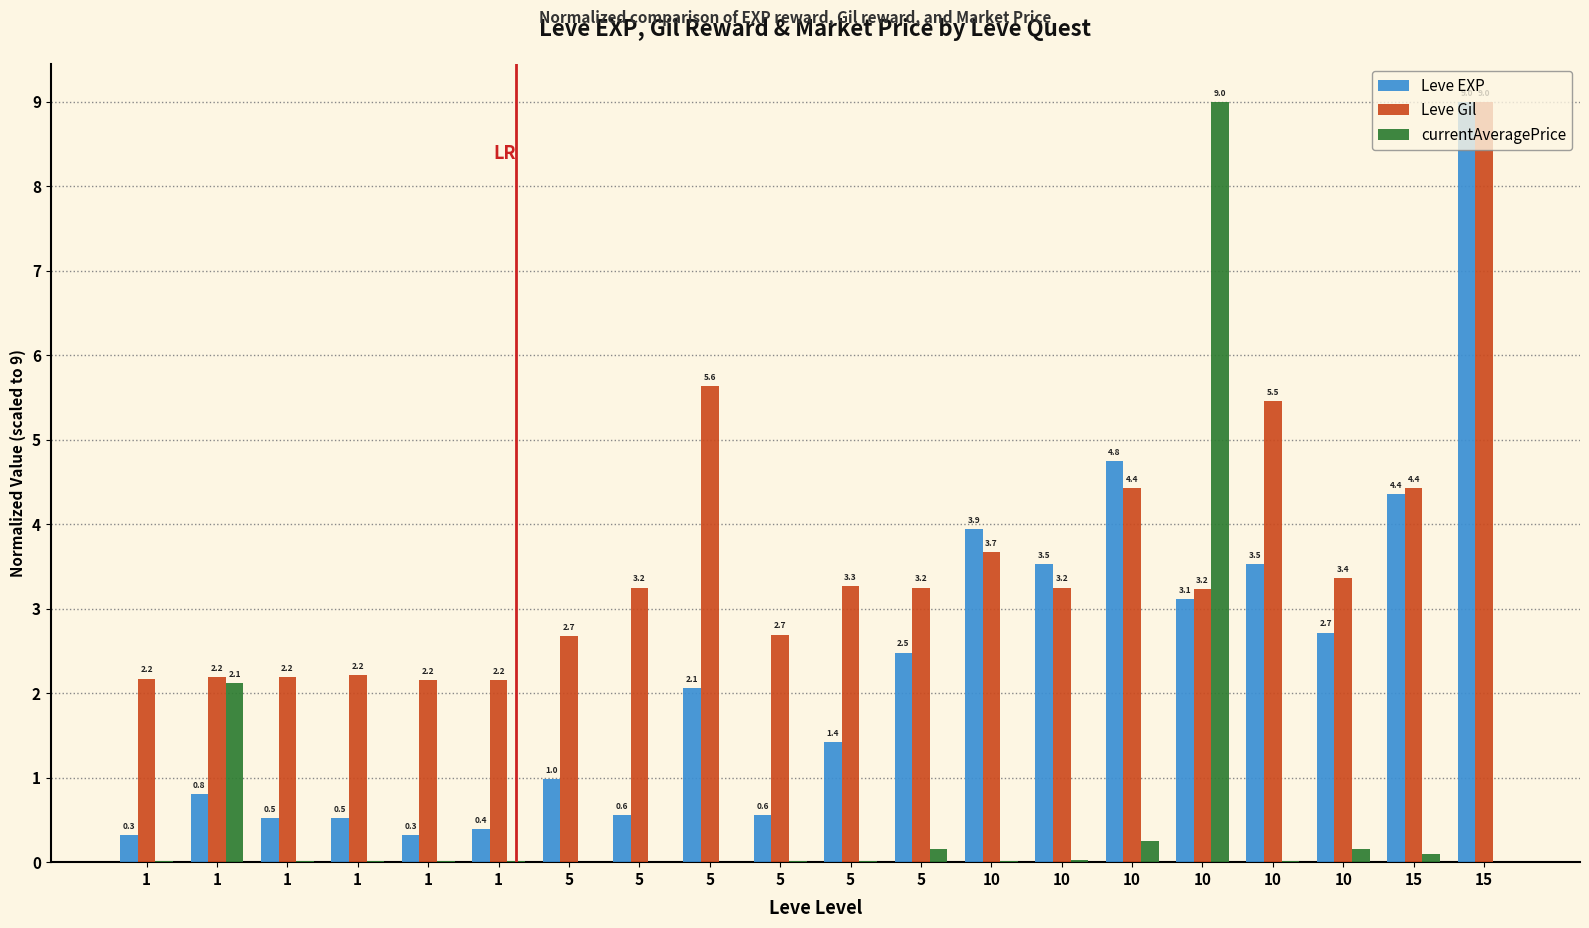

Reading left to right, extract all data points from this chart.

Leve EXP: 0.3	0.8	0.5	0.5	0.3	0.4	1.0	0.6	2.1	0.6	1.4	2.5	3.9	3.5	4.8	3.1	3.5	2.7	4.4	9.0
Leve Gil: 2.2	2.2	2.2	2.2	2.2	2.2	2.7	3.2	5.6	2.7	3.3	3.2	3.7	3.2	4.4	3.2	5.5	3.4	4.4	9.0
currentAveragePrice: 0.0	2.1	0.0	0.0	0.0	0.0	0.0	0.0	0.0	0.0	0.0	0.2	0.0	0.0	0.2	9.0	0.0	0.2	0.1	0.0